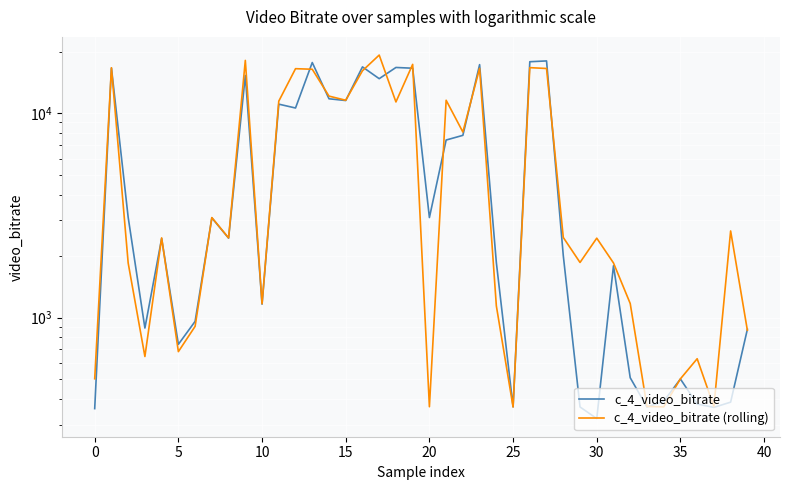

What is the total value across all series at 23?

33823.7